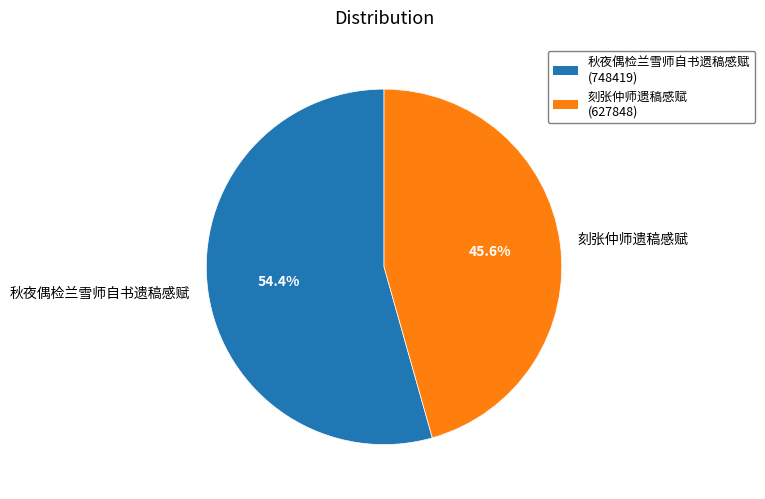

To the nearest percent, what portion does 秋夜偶检兰雪师自书遗稿感赋 represent?

54%